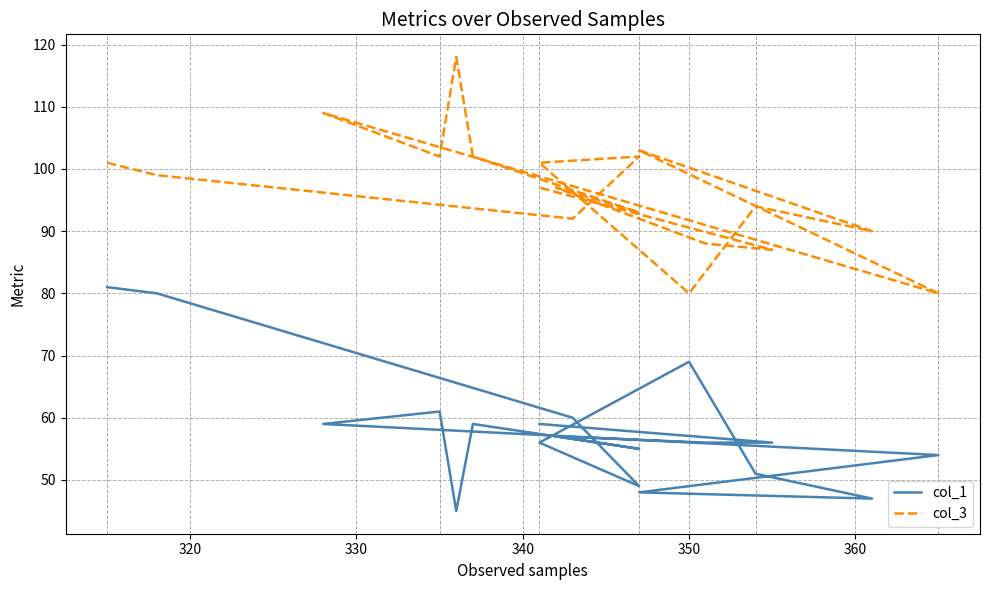

True or false: col_3 has more than 0 interior local peaks.

True